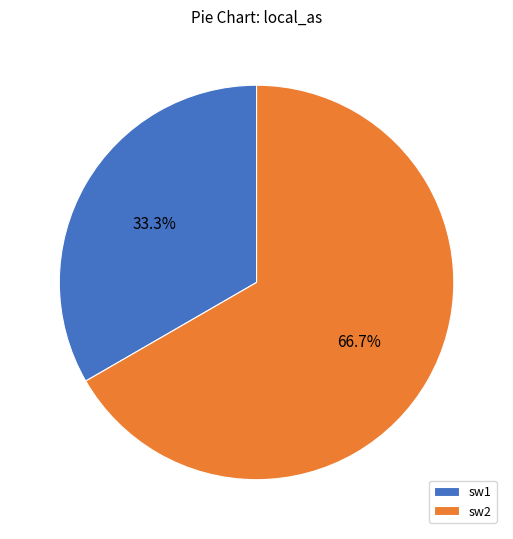

Which category has the biggest portion of the pie?

sw2